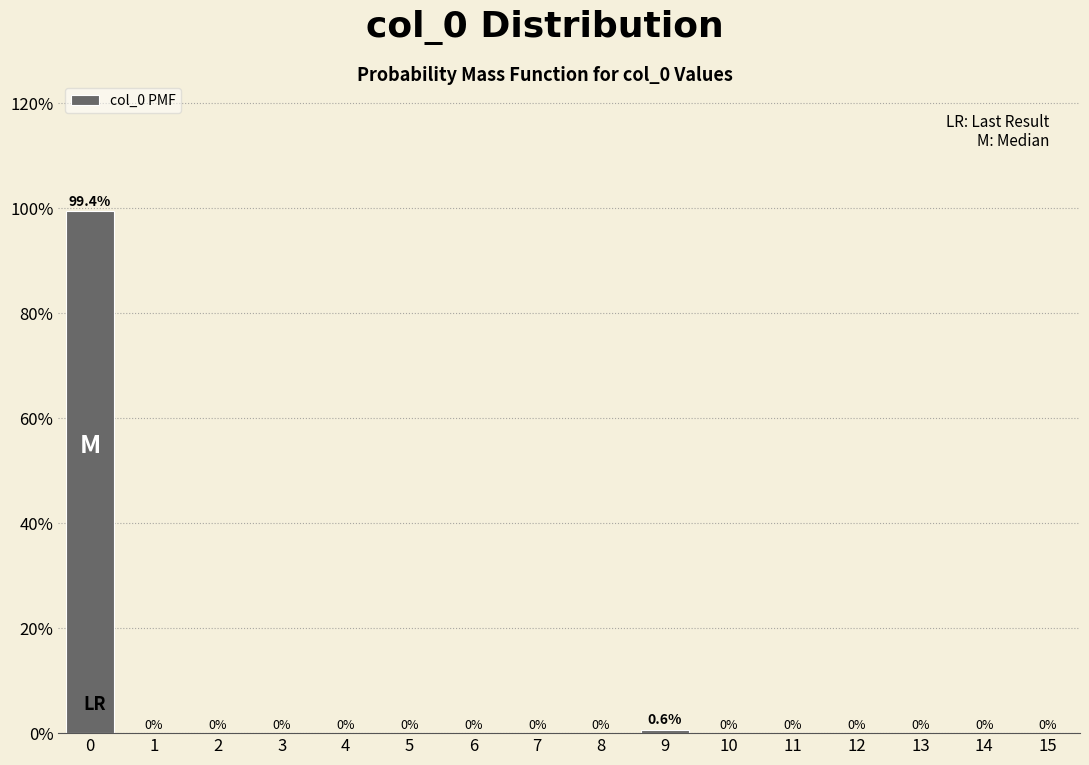

Reading left to right, what are all the values shown in this chart?

0=99.4	1=0.0	2=0.0	3=0.0	4=0.0	5=0.0	6=0.0	7=0.0	8=0.0	9=0.6	10=0.0	11=0.0	12=0.0	13=0.0	14=0.0	15=0.0